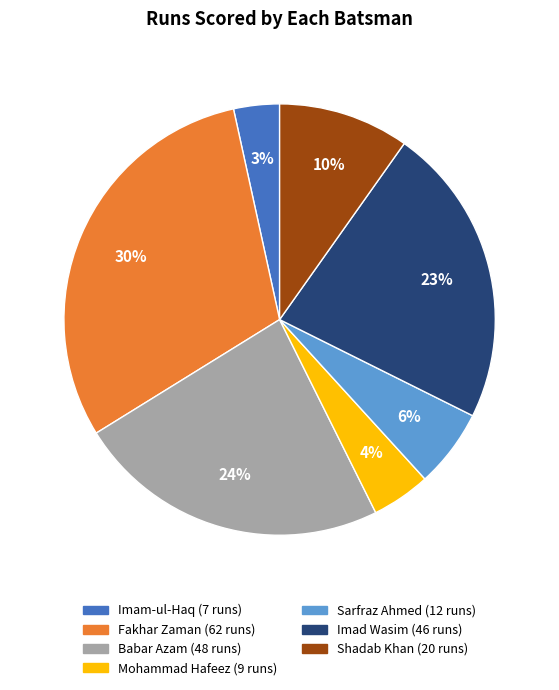

To the nearest percent, what is the average slice percentage?

14%